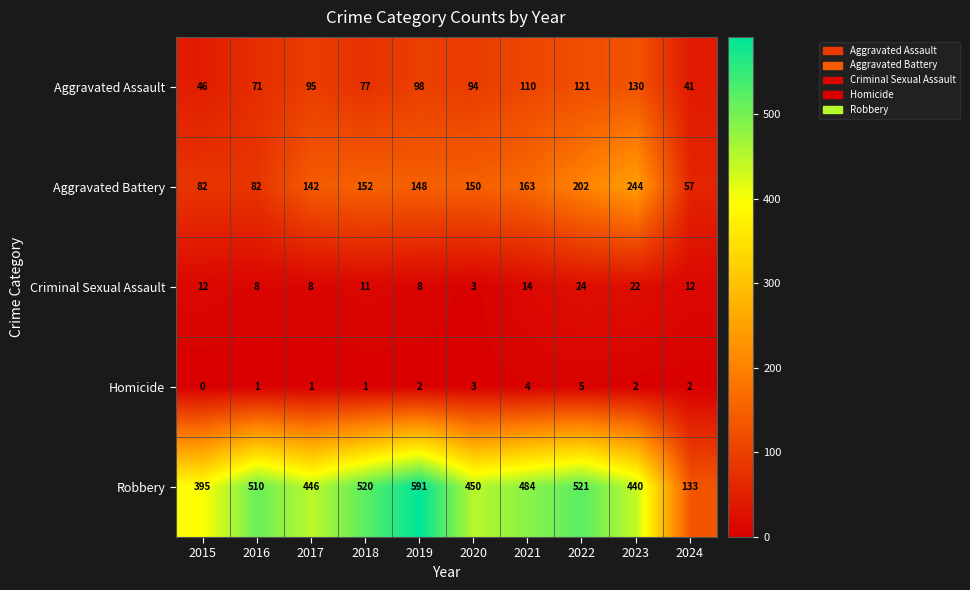

Is the value of Robbery at 2018 greater than the value of Criminal Sexual Assault at 2015?

Yes